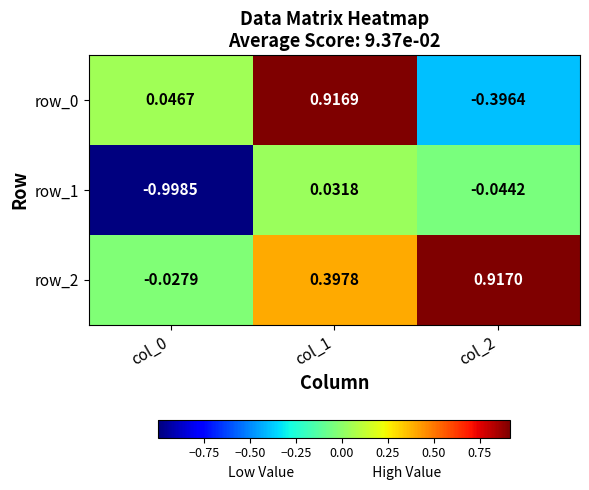

What is the minimum value shown in the chart?

-1.0